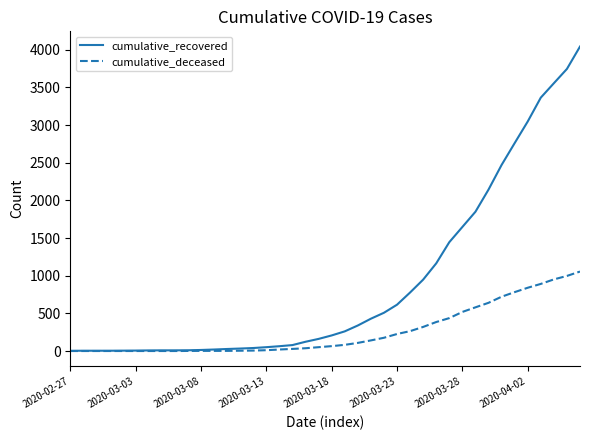

Which series has the largest range (max minus min)?

cumulative_recovered